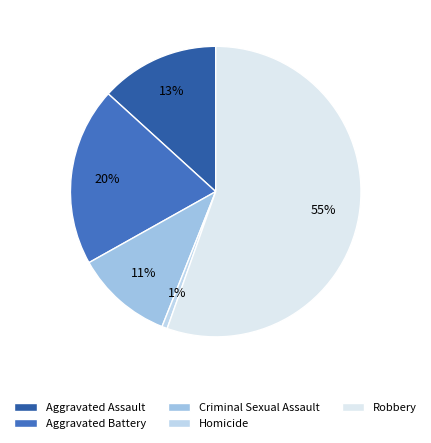

To the nearest percent, what is the average slice percentage?

20%